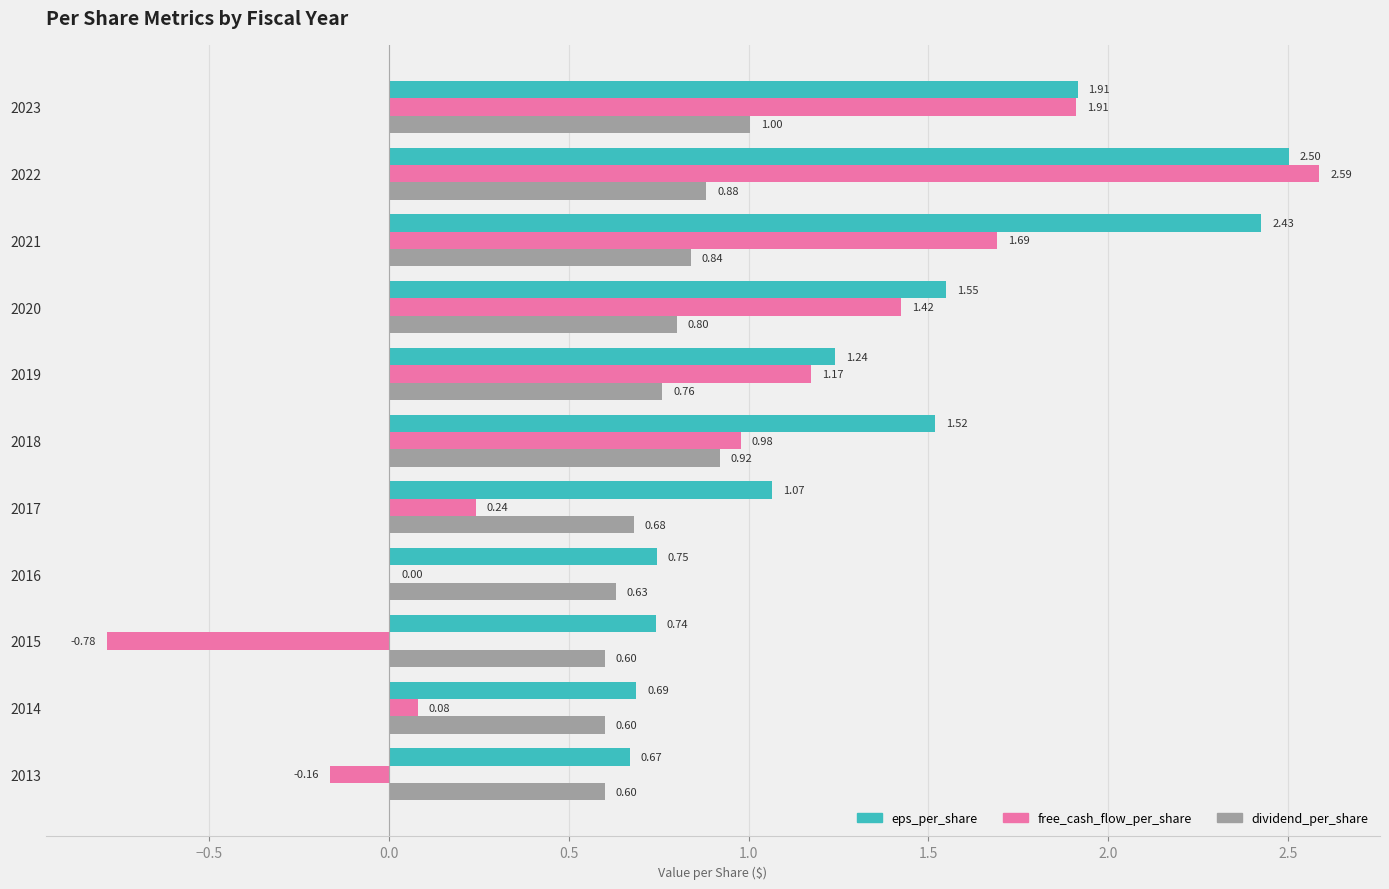

What is the sum of all eps_per_share values?

15.1